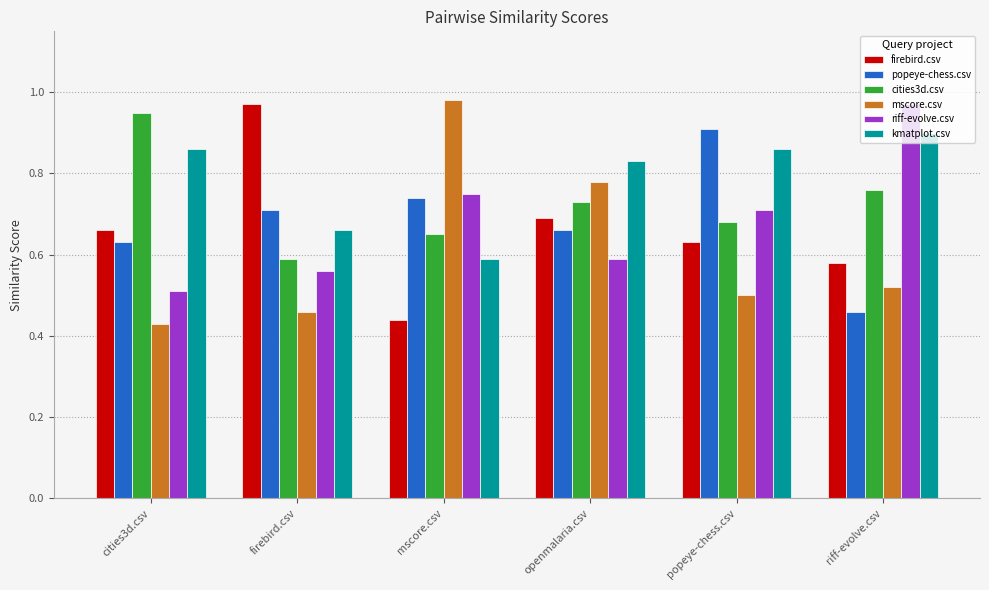

Which category has the lowest value in the mscore.csv series?

cities3d.csv